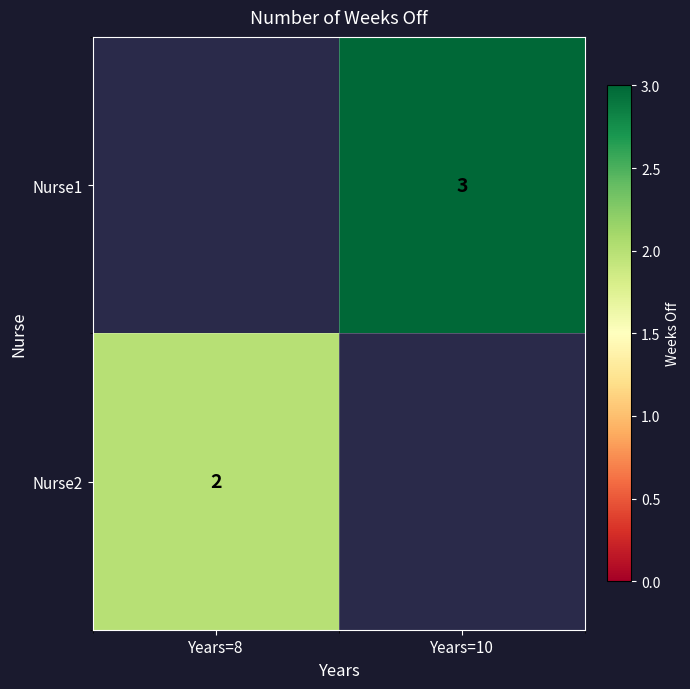

Is the value of Nurse2 at Years=8 greater than the value of Nurse1 at Years=10?

No